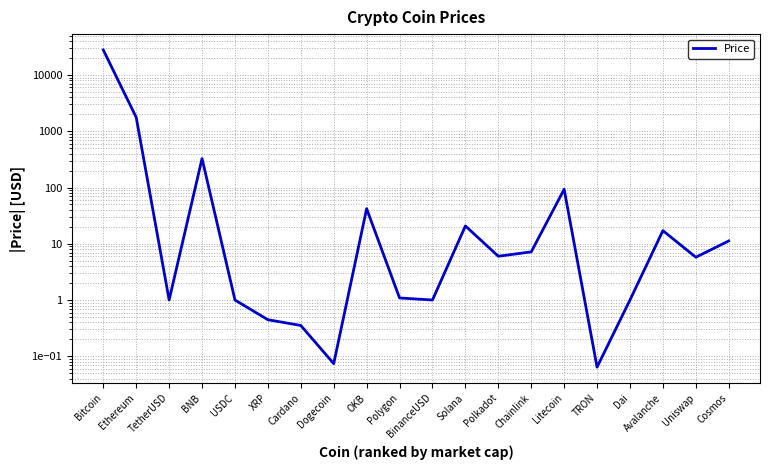

Where does the data first go above 6?

Bitcoin